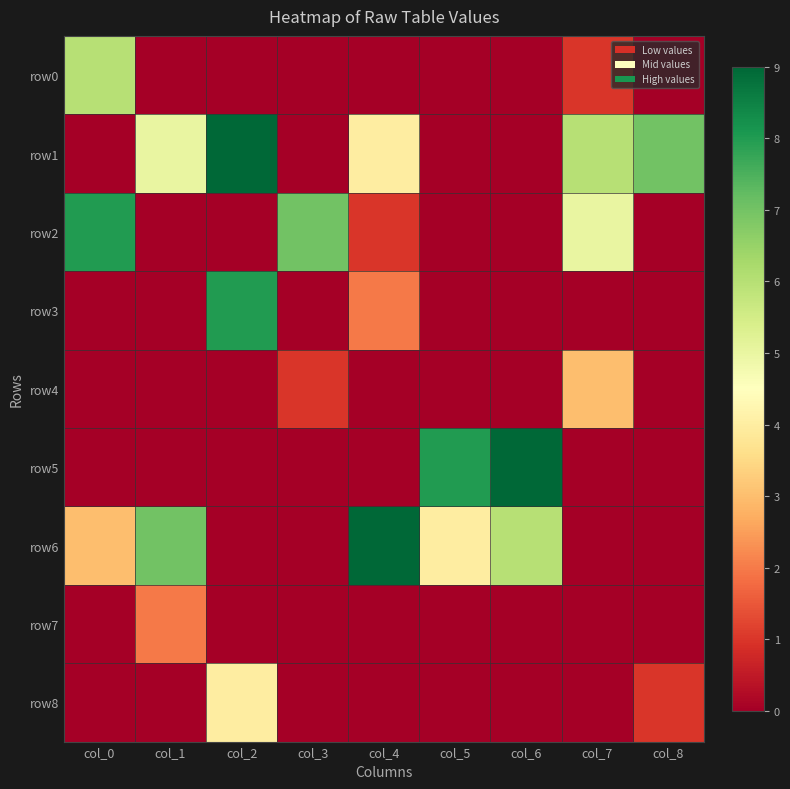

Reading right to left, list all the values displayed in this chart.

row0: col_8=0	col_7=1	col_6=0	col_5=0	col_4=0	col_3=0	col_2=0	col_1=0	col_0=6
row1: col_8=7	col_7=6	col_6=0	col_5=0	col_4=4	col_3=0	col_2=9	col_1=5	col_0=0
row2: col_8=0	col_7=5	col_6=0	col_5=0	col_4=1	col_3=7	col_2=0	col_1=0	col_0=8
row3: col_8=0	col_7=0	col_6=0	col_5=0	col_4=2	col_3=0	col_2=8	col_1=0	col_0=0
row4: col_8=0	col_7=3	col_6=0	col_5=0	col_4=0	col_3=1	col_2=0	col_1=0	col_0=0
row5: col_8=0	col_7=0	col_6=9	col_5=8	col_4=0	col_3=0	col_2=0	col_1=0	col_0=0
row6: col_8=0	col_7=0	col_6=6	col_5=4	col_4=9	col_3=0	col_2=0	col_1=7	col_0=3
row7: col_8=0	col_7=0	col_6=0	col_5=0	col_4=0	col_3=0	col_2=0	col_1=2	col_0=0
row8: col_8=1	col_7=0	col_6=0	col_5=0	col_4=0	col_3=0	col_2=4	col_1=0	col_0=0